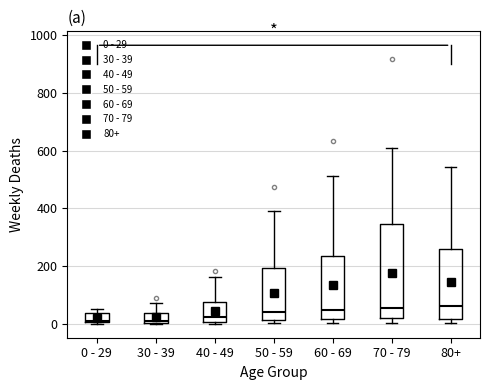

Which box is the tallest, from its lower edge to its upper edge?

70 - 79